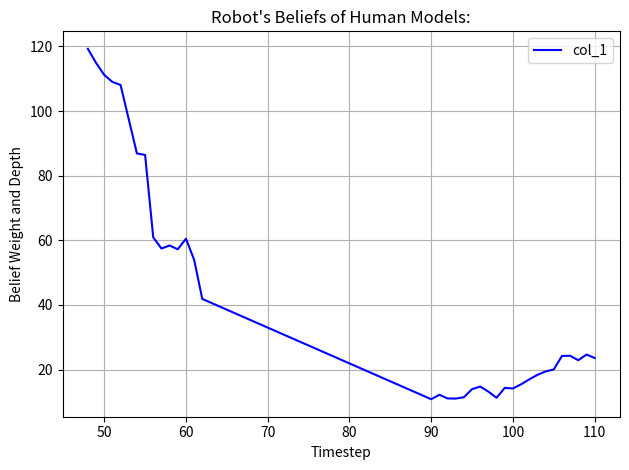

What is the minimum value shown in the chart?

10.8